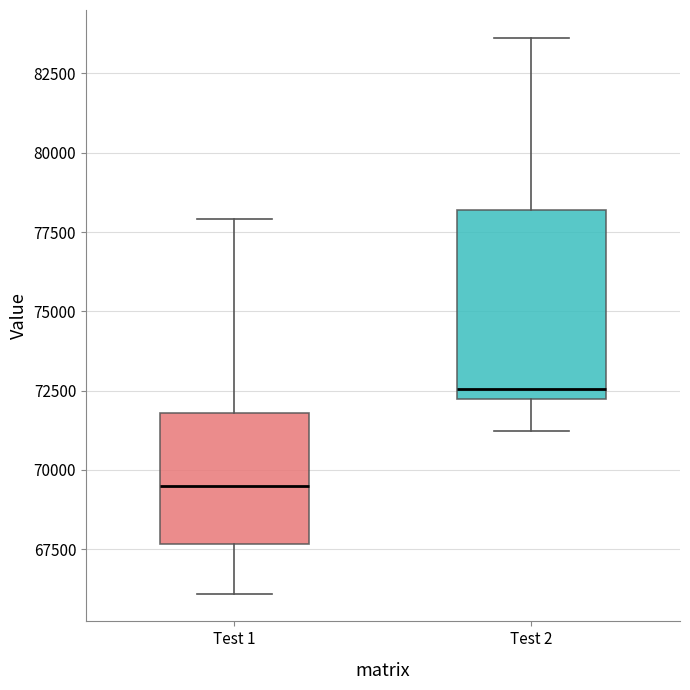

Reading left to right, read every box against the y-axis: the position of its median line, the range the box covers, and the ends of its whiskers. The values are not printed on the chart, so give them approximately, as read against the axis.

Test 1: median 69500, box 67500 to 72000, whiskers 66000 to 78000
Test 2: median 72500, box 72000 to 78000, whiskers 71000 to 83500